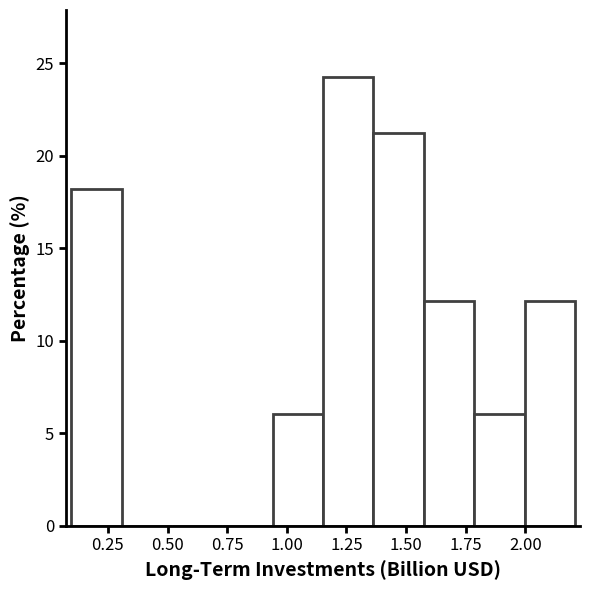

Reading left to right, transcribe this chart: for each bar, give the range it covers on the x-axis and its height. Neither the bar edges nor the heights are printed on the chart, so give them approximately, as read against the axes.

0.10 to 0.30: 18
0.30 to 0.50: 0
0.50 to 0.75: 0
0.75 to 0.95: 0
0.95 to 1.15: 6
1.15 to 1.35: 24
1.35 to 1.55: 21
1.55 to 1.80: 12
1.80 to 2.00: 6
2.00 to 2.20: 12